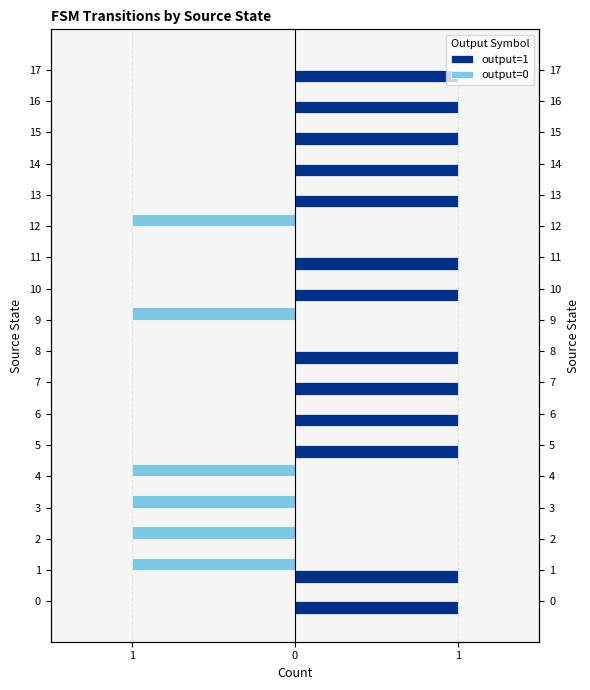

How many bars are there in each group?

2